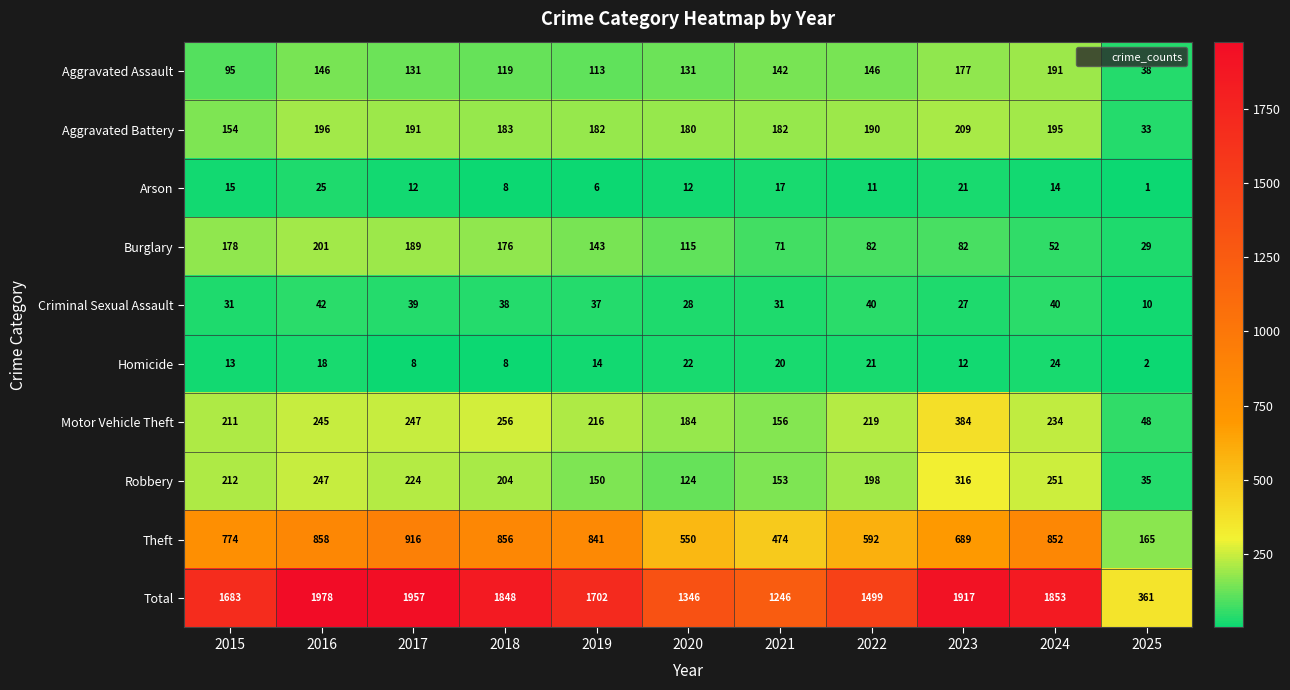

Which series has the largest range (max minus min)?

Total